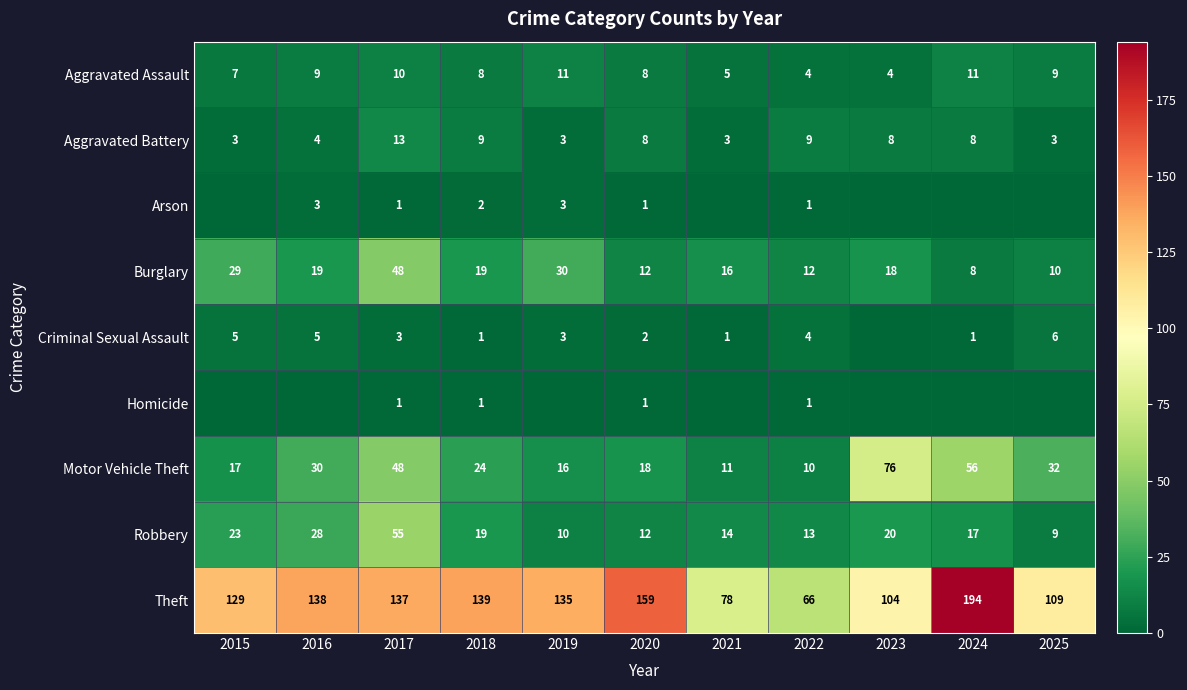

What is the total value across all series at 2015?

213